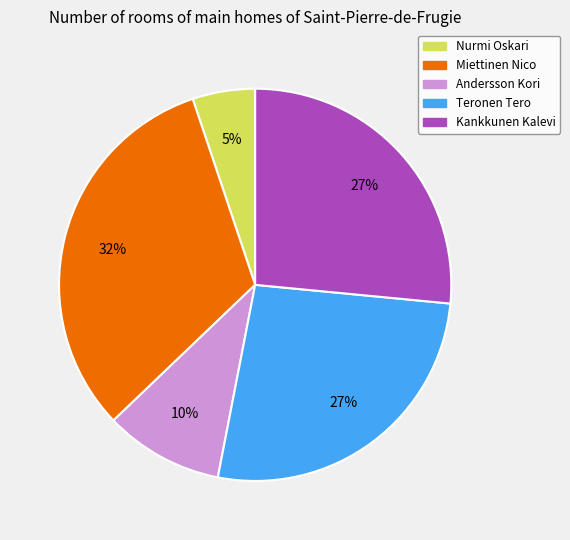

Is there a majority slice in this chart?

No